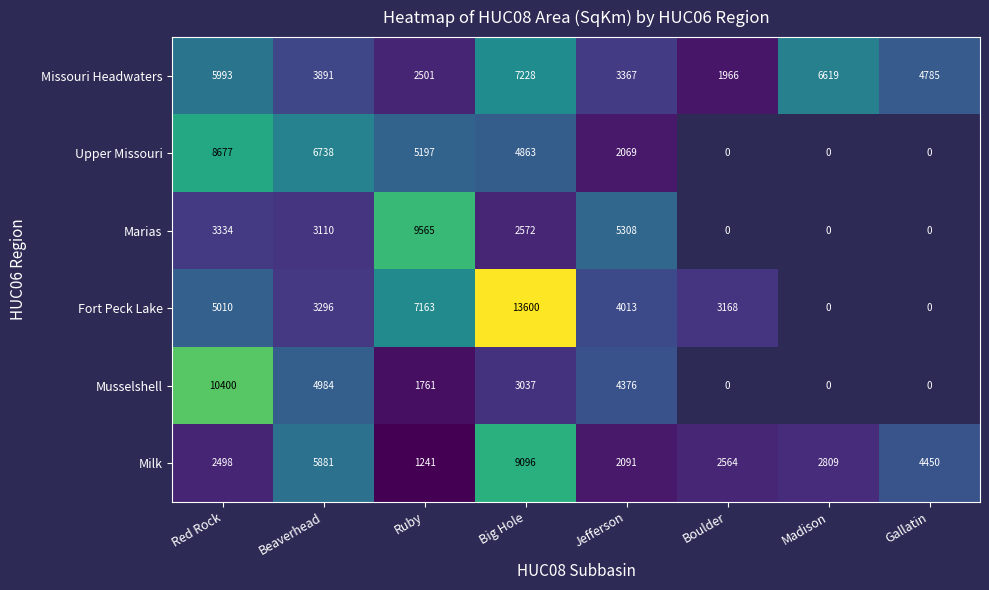

At which category is the sum across all series the highest?

Big Hole